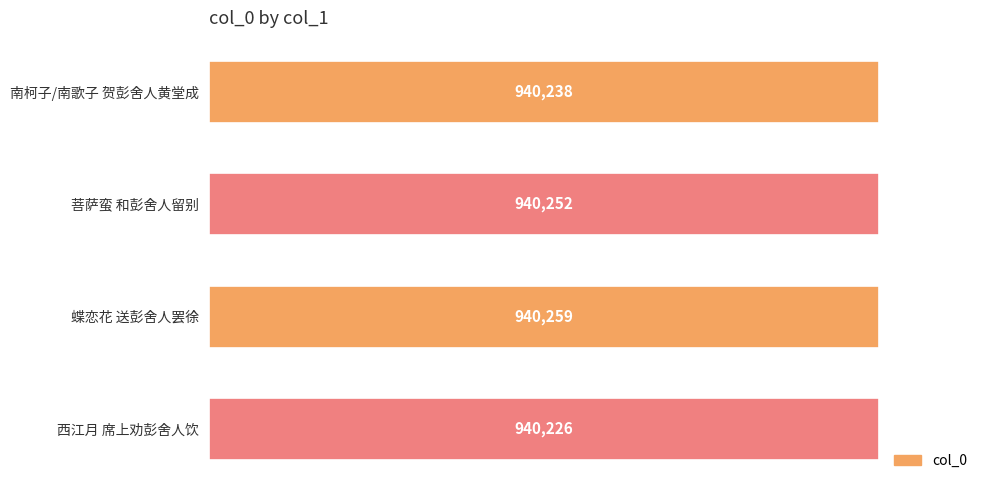

Does the chart contain any negative values?

No